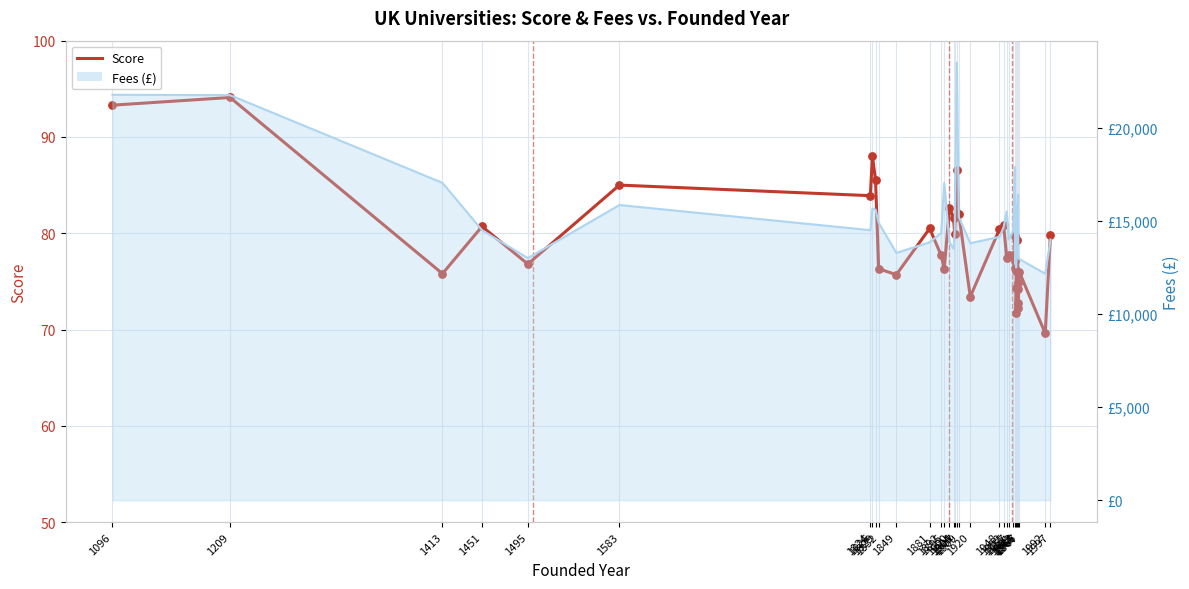

Which series has the largest Y range (max minus min)?

fees (line)